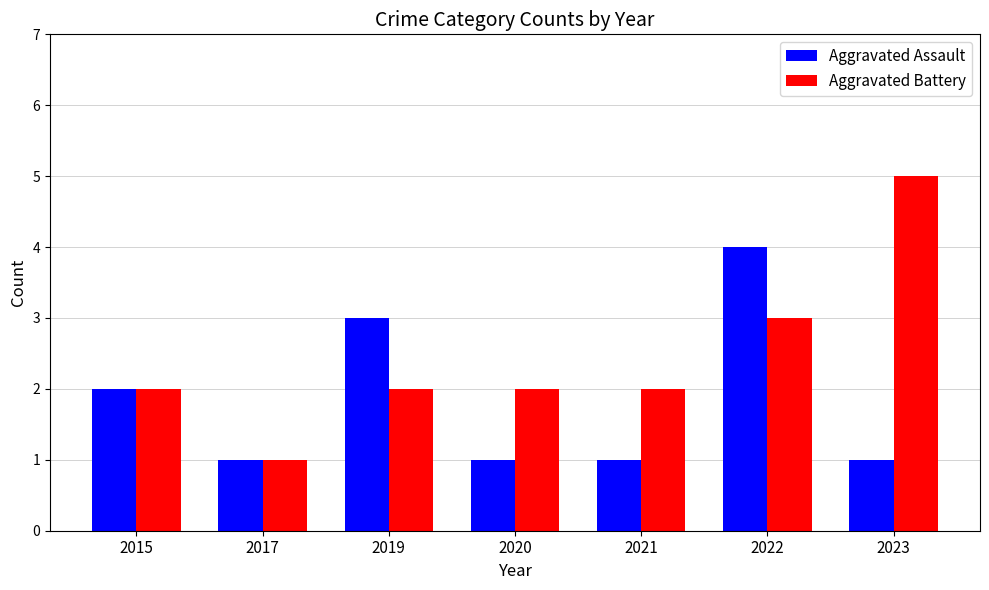

Reading left to right, list all the values displayed in this chart.

Aggravated Assault: 2015=2	2017=1	2019=3	2020=1	2021=1	2022=4	2023=1
Aggravated Battery: 2015=2	2017=1	2019=2	2020=2	2021=2	2022=3	2023=5